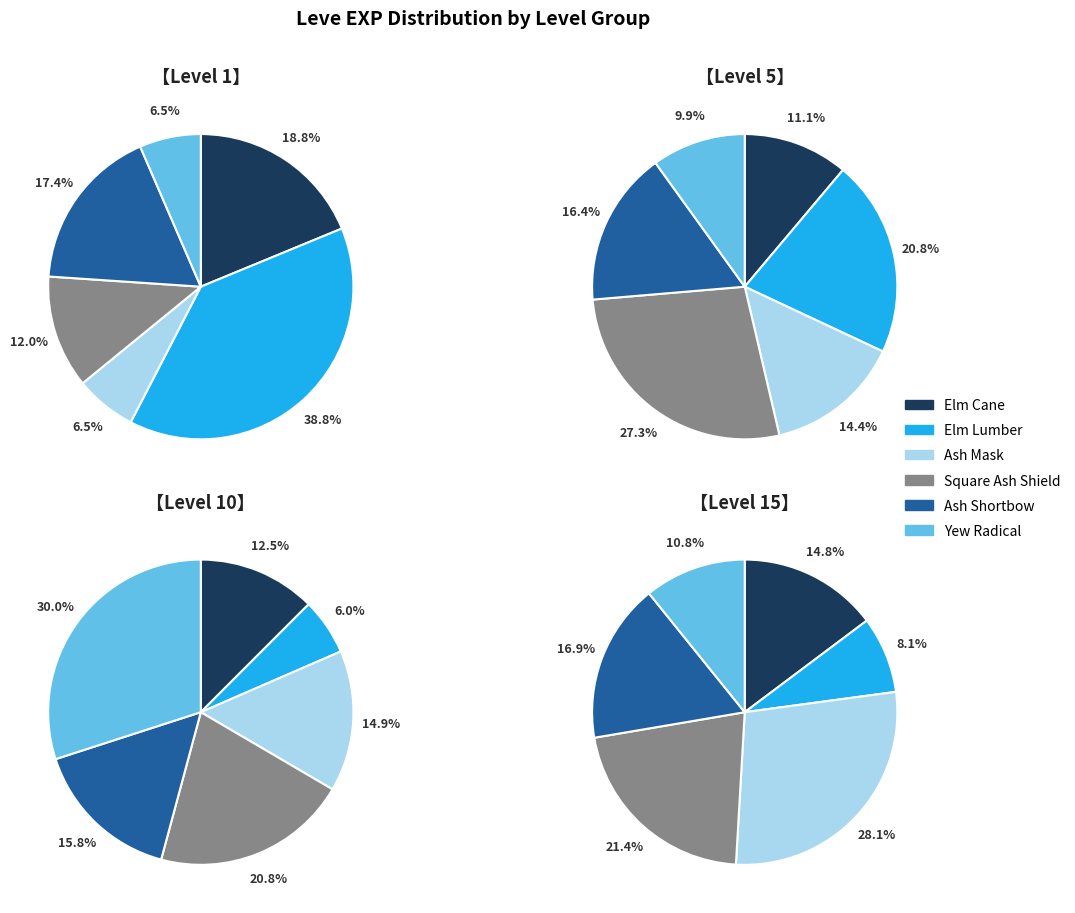

How many segments does this pie chart have?

6